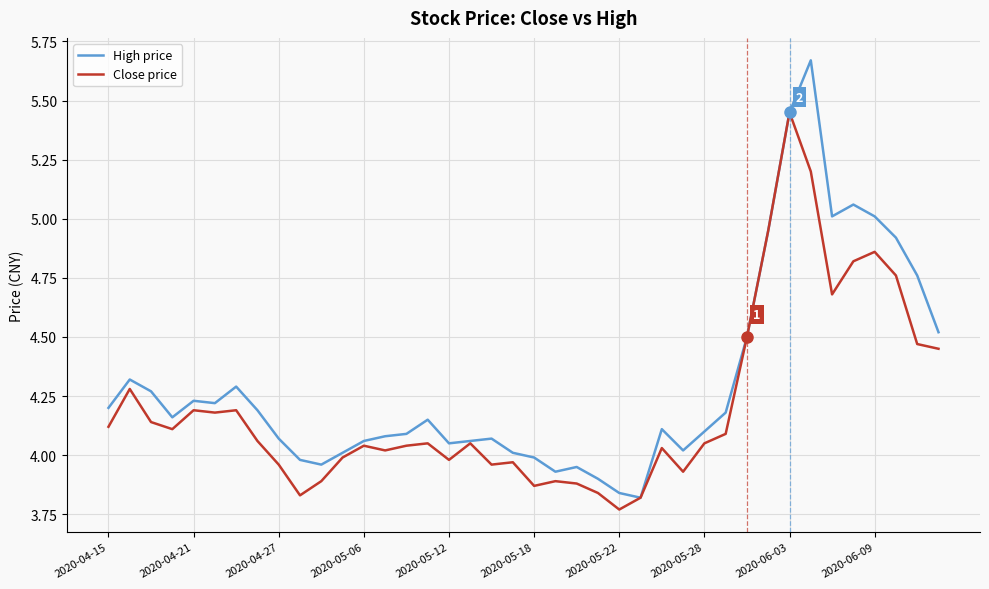

What are all the series names shown in the legend?

High price, Close price